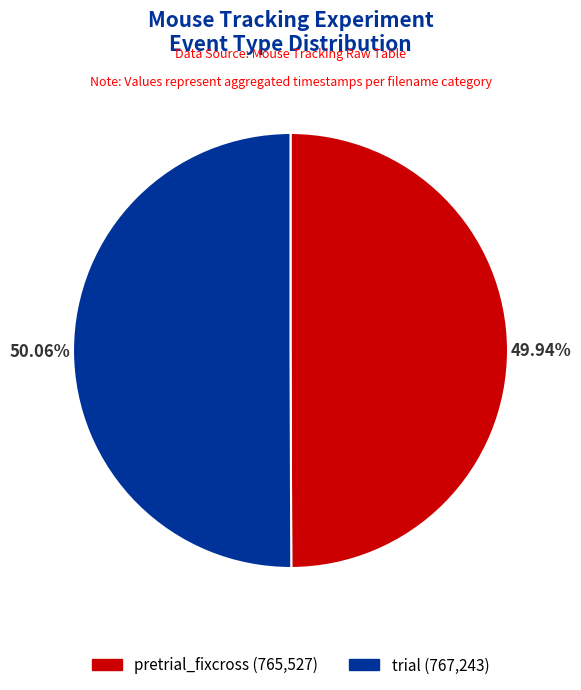

Does any single category account for the majority?

Yes